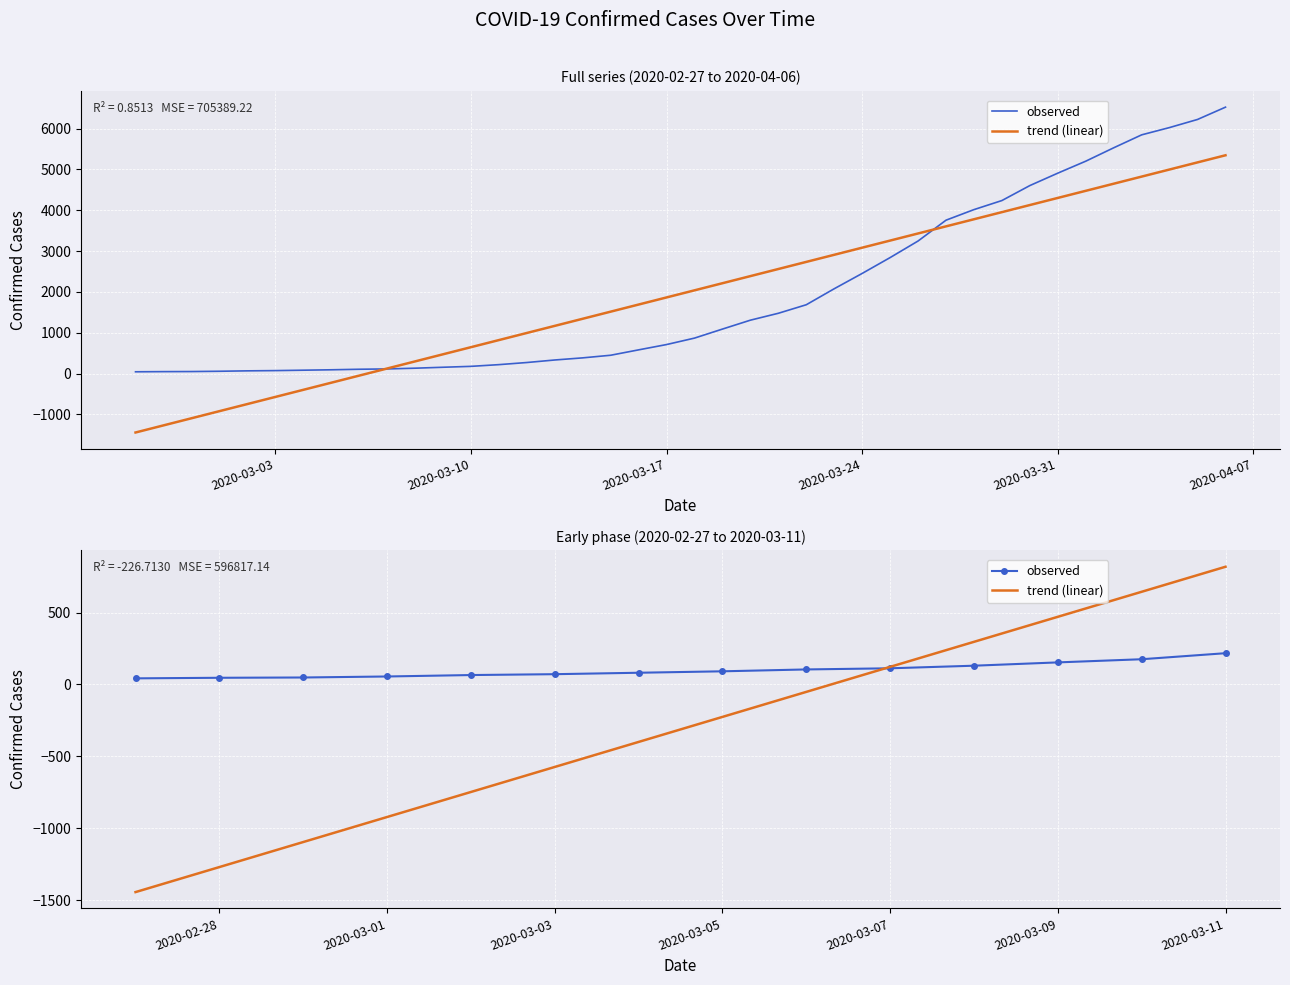

What is the difference between the highest and lowest values at 2020-03-05?

317.2